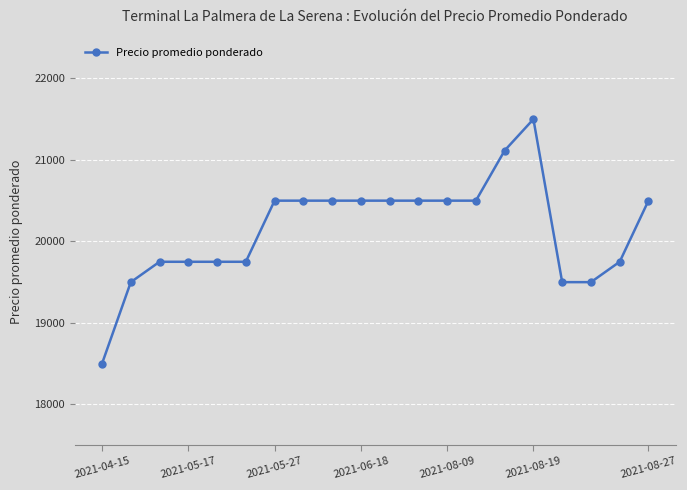

How many categories are shown in the chart?

20